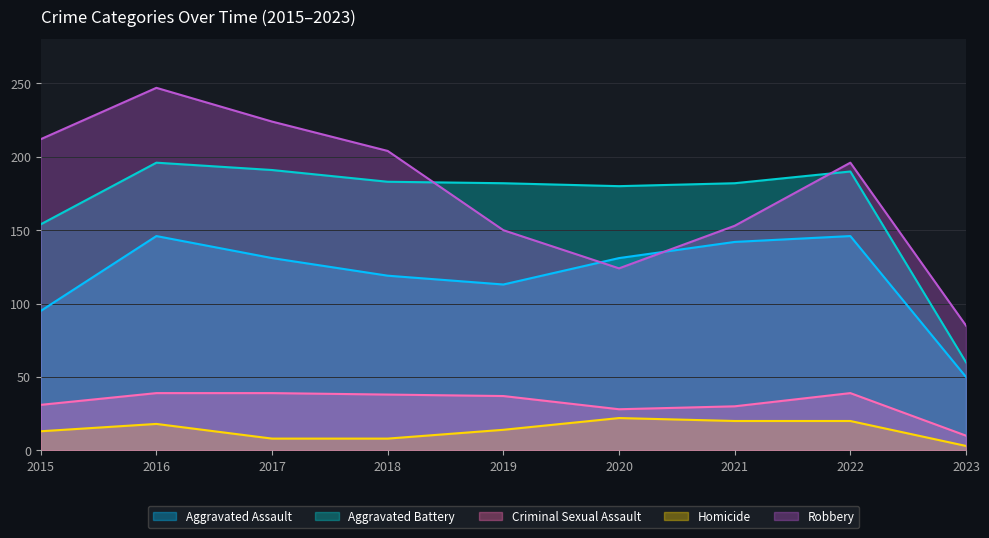

What is the lowest value of the Criminal Sexual Assault series?

10